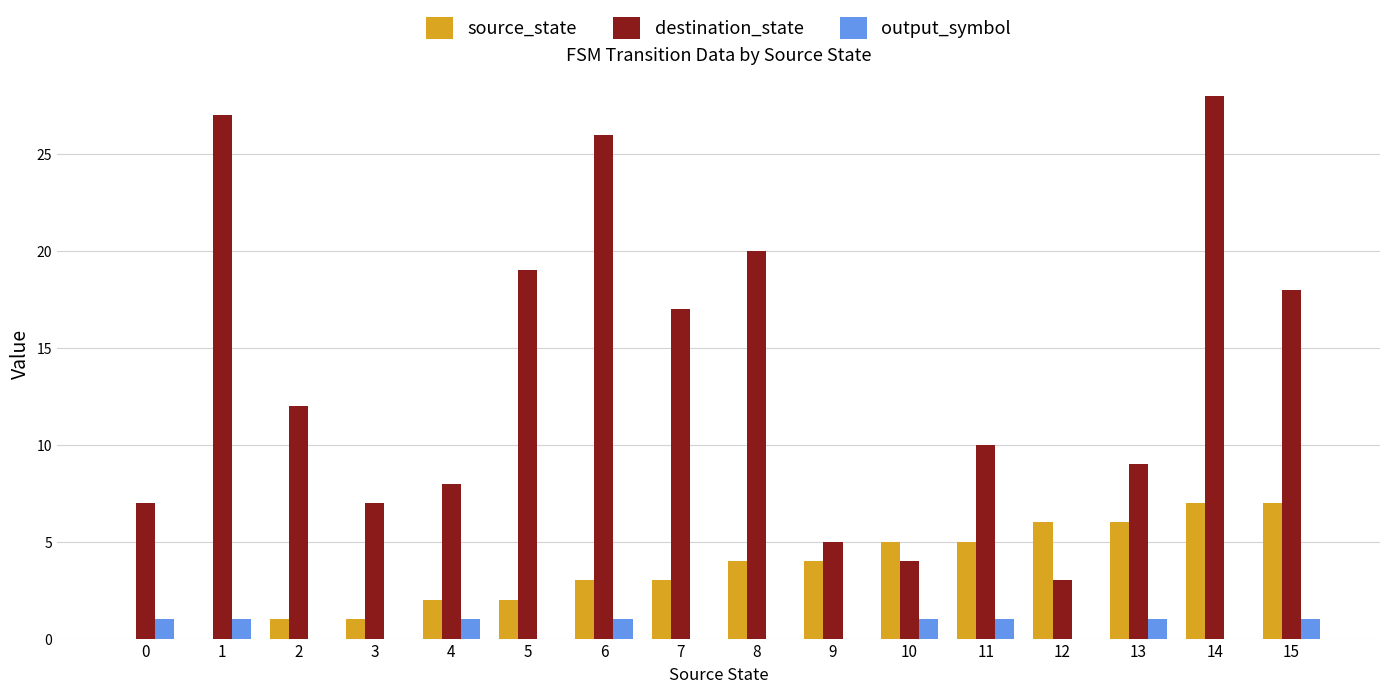

At which category is the sum across all series the highest?

14